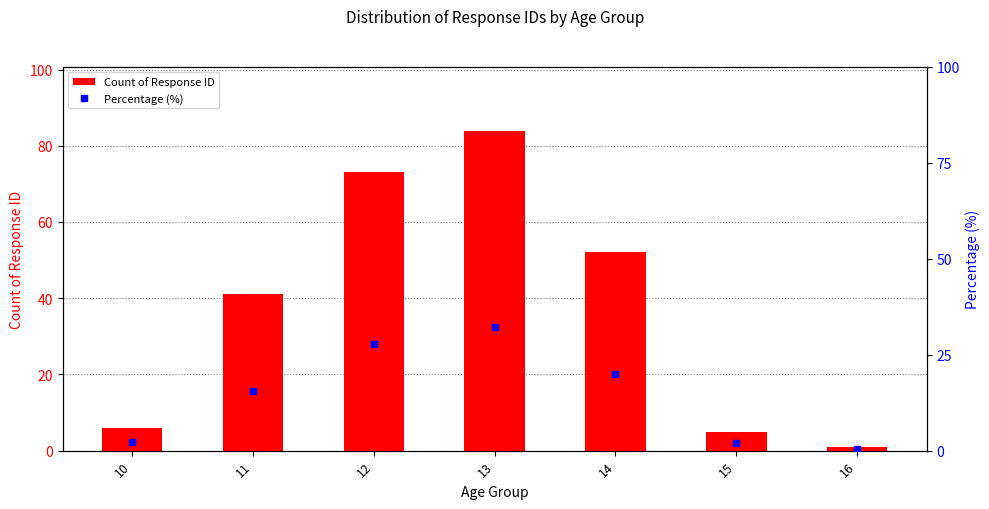

Is the value of Count of Response ID at 15 greater than the value of Percentage (%) at 14?

No